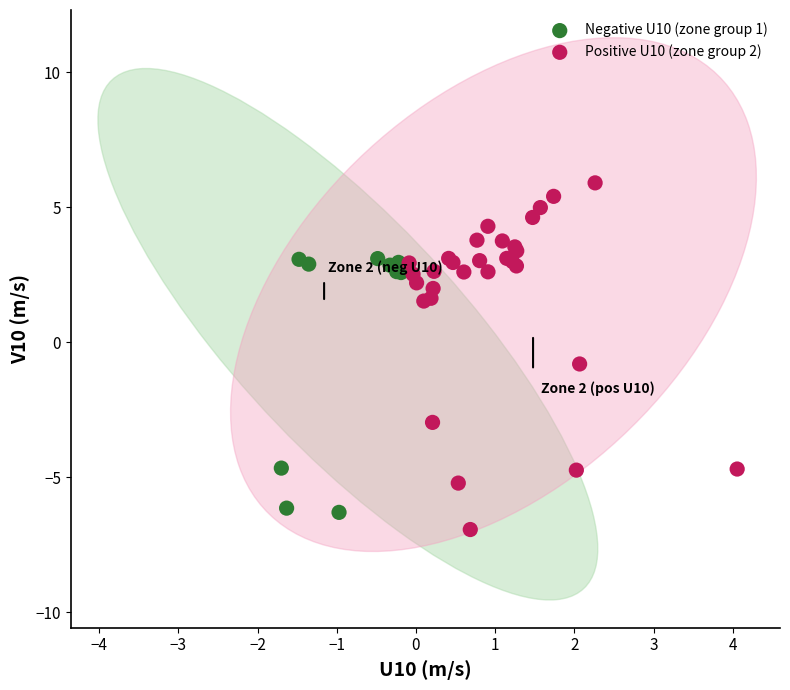

What are all the series names shown in the legend?

Negative U10 (zone group 1), Positive U10 (zone group 2)